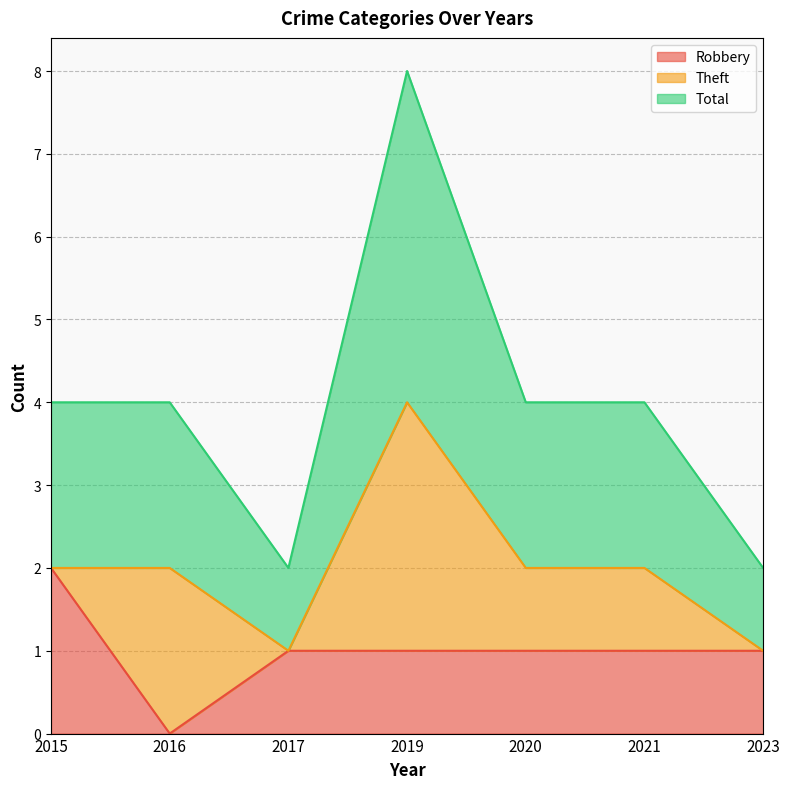

True or false: Robbery and Total intersect in this chart.

False